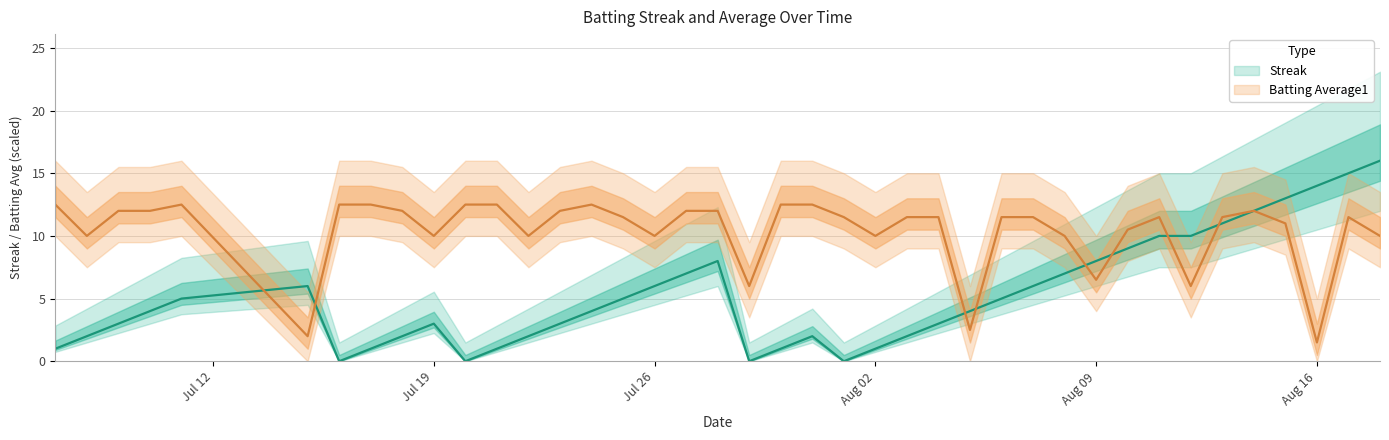

In Streak, how many points are higher than both neighbors (excluding endpoints)?

4